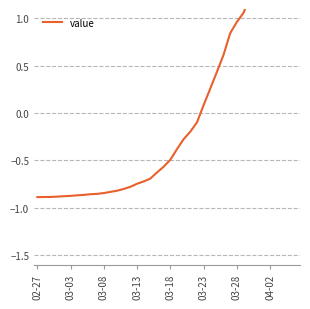

How many negative values are there?

25